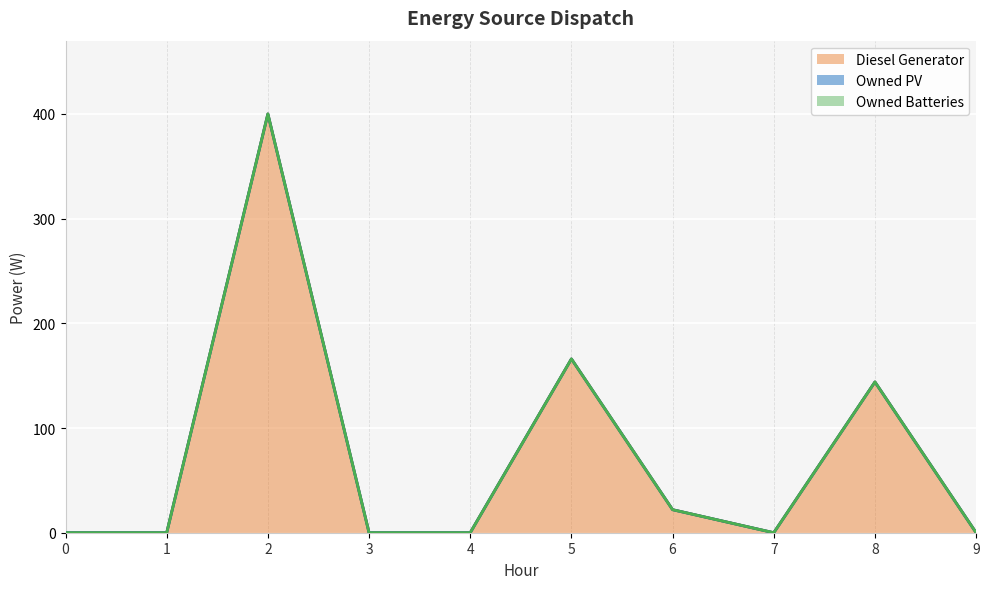

At which category is the sum across all series the highest?

2